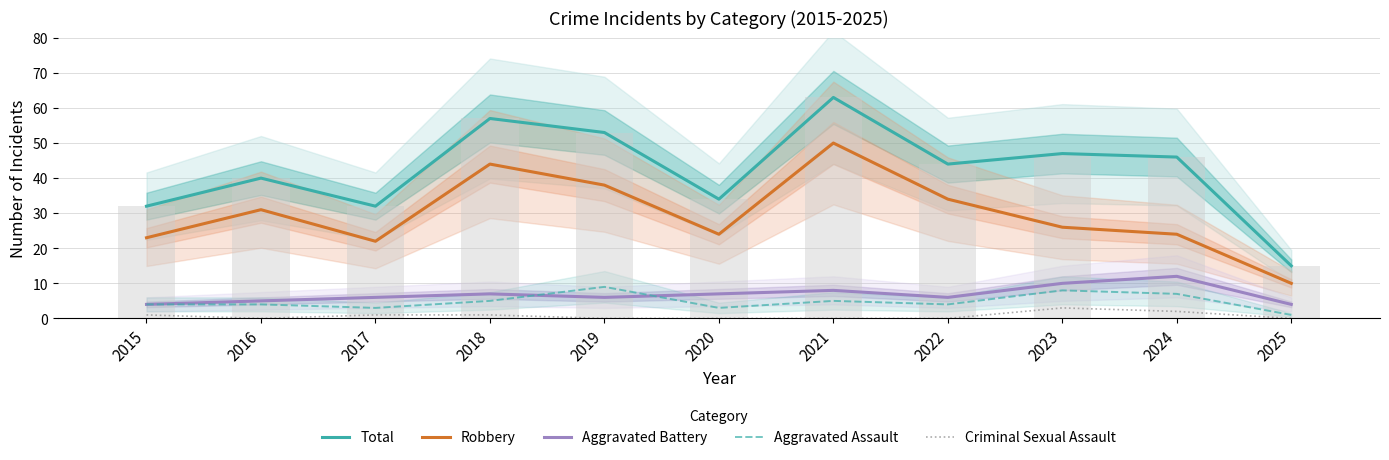

The value of Total at 2019 is 53. True or false?

True